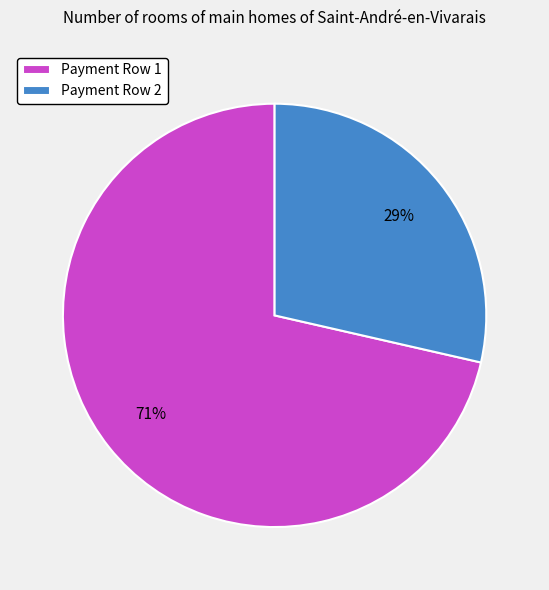

To the nearest percent, what is the average slice percentage?

50%